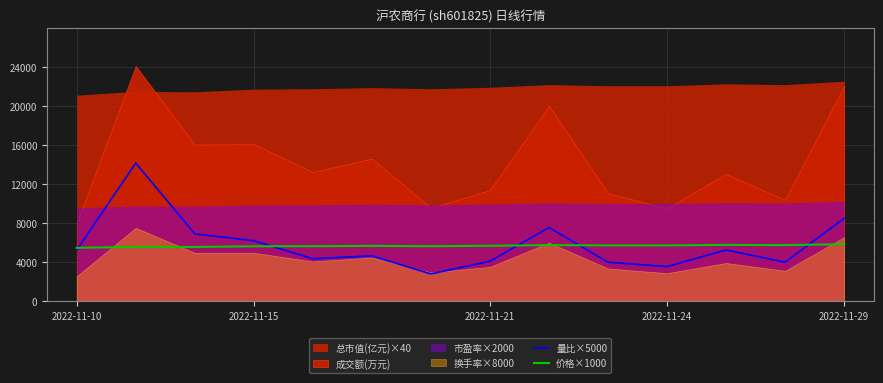

What is the minimum value for 价格×1000?

5470.0